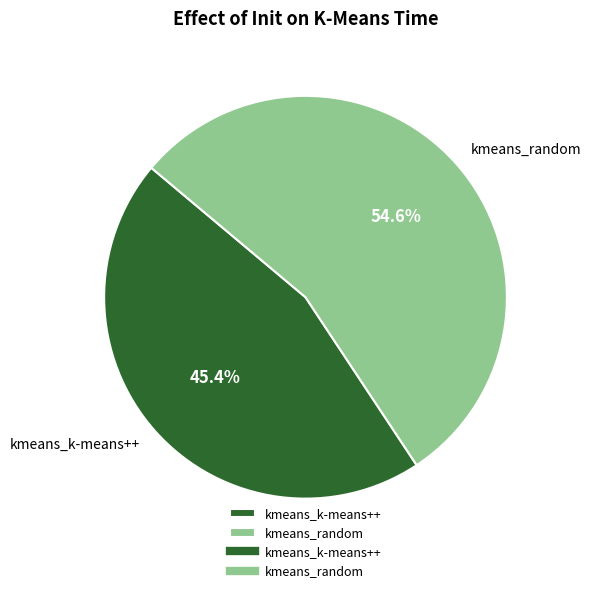

The kmeans_k-means++ slice represents 45% of the pie. True or false?

True